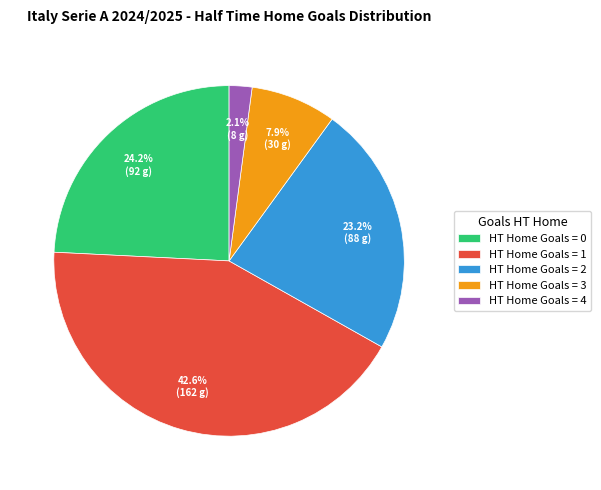

Which category has the smallest portion of the pie?

HT Home Goals = 4